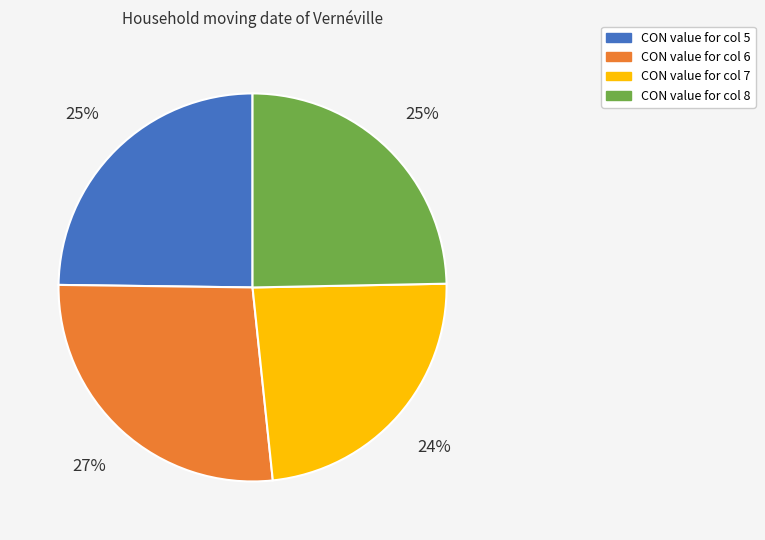

How many slices are in this pie chart?

4